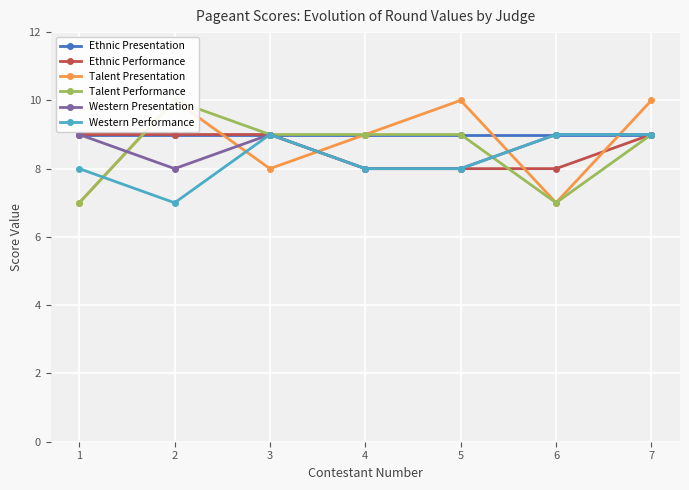

Which series has the largest range (max minus min)?

Talent Presentation